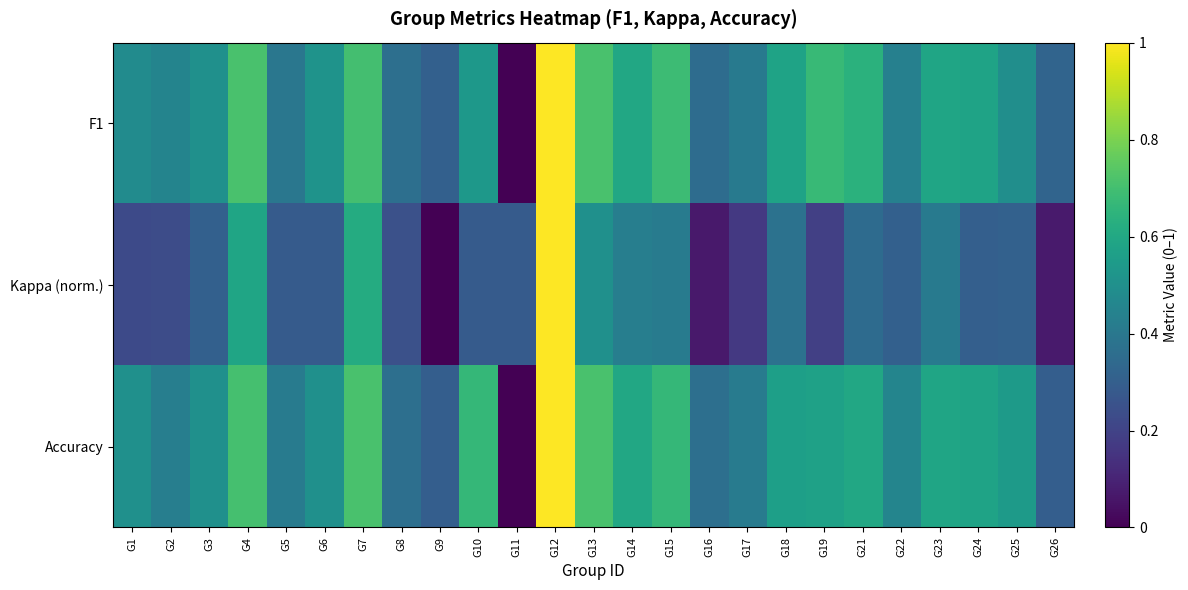

Reading left to right, what are all the values shown in this chart?

F1: G1=0.5	G2=0.5	G3=0.5	G4=0.7	G5=0.4	G6=0.5	G7=0.7	G8=0.4	G9=0.3	G10=0.5	G11=0.0	G12=1.0	G13=0.7	G14=0.6	G15=0.7	G16=0.4	G17=0.4	G18=0.6	G19=0.7	G21=0.6	G22=0.4	G23=0.6	G24=0.6	G25=0.5	G26=0.3
Kappa (norm.): G1=0.2	G2=0.2	G3=0.3	G4=0.6	G5=0.3	G6=0.3	G7=0.6	G8=0.2	G9=0.0	G10=0.3	G11=0.3	G12=1.0	G13=0.5	G14=0.4	G15=0.4	G16=0.1	G17=0.2	G18=0.4	G19=0.2	G21=0.4	G22=0.3	G23=0.4	G24=0.3	G25=0.3	G26=0.1
Accuracy: G1=0.5	G2=0.4	G3=0.5	G4=0.7	G5=0.4	G6=0.5	G7=0.7	G8=0.4	G9=0.3	G10=0.7	G11=0.0	G12=1.0	G13=0.7	G14=0.6	G15=0.7	G16=0.4	G17=0.4	G18=0.6	G19=0.6	G21=0.6	G22=0.5	G23=0.6	G24=0.6	G25=0.5	G26=0.3